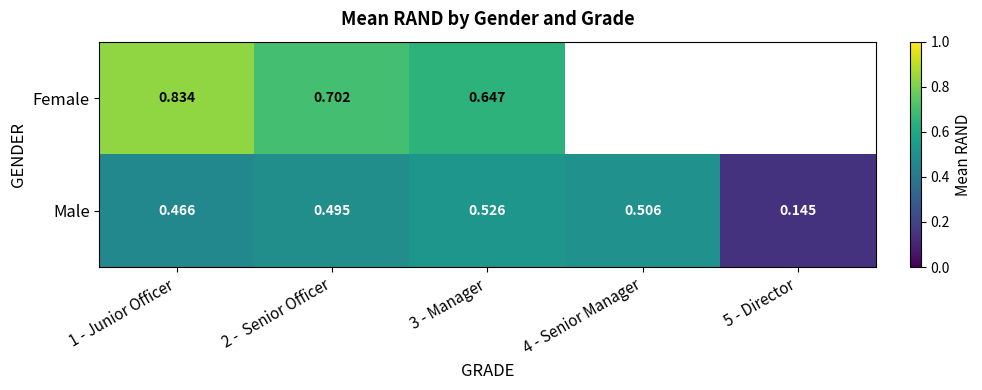

At how many categories does at least one series exceed 0?

5